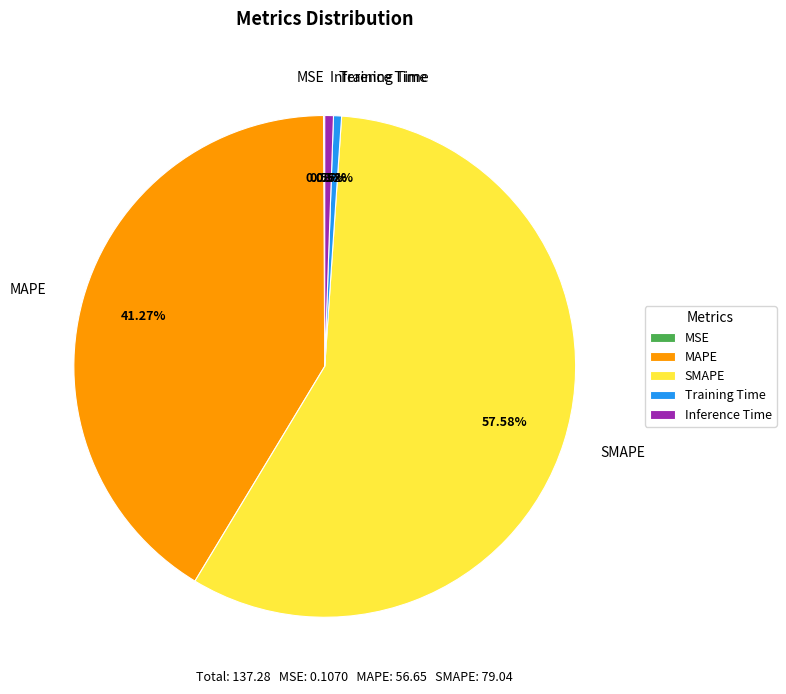

True or false: MAPE accounts for 41% of the total.

True